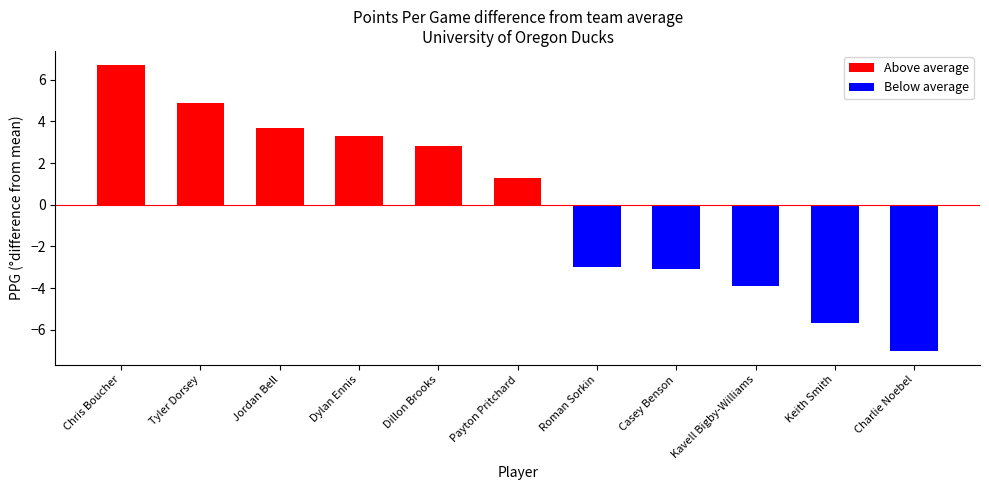

Reading right to left, extract all data points from this chart.

-7.0	-5.7	-3.9	-3.1	-3.0	1.3	2.8	3.3	3.7	4.9	6.7